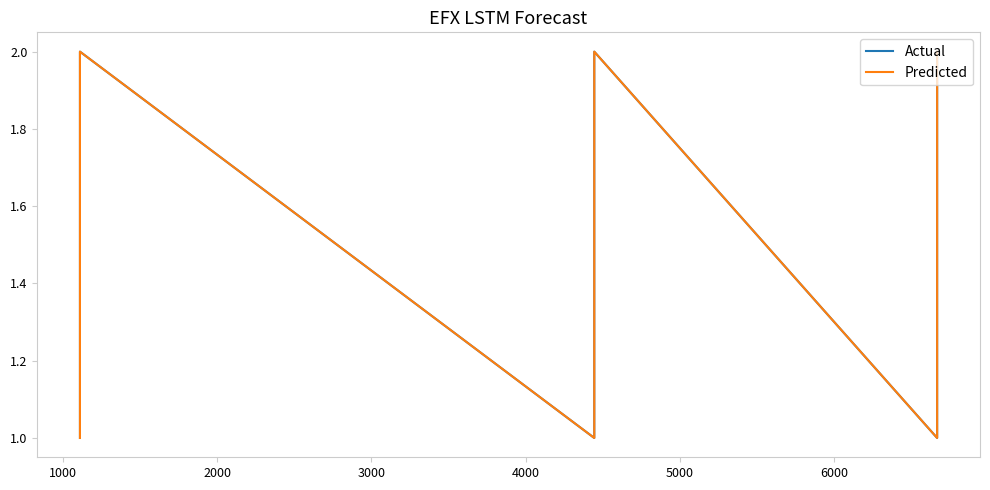

Which has a higher value, 2000 or 1000?

1000